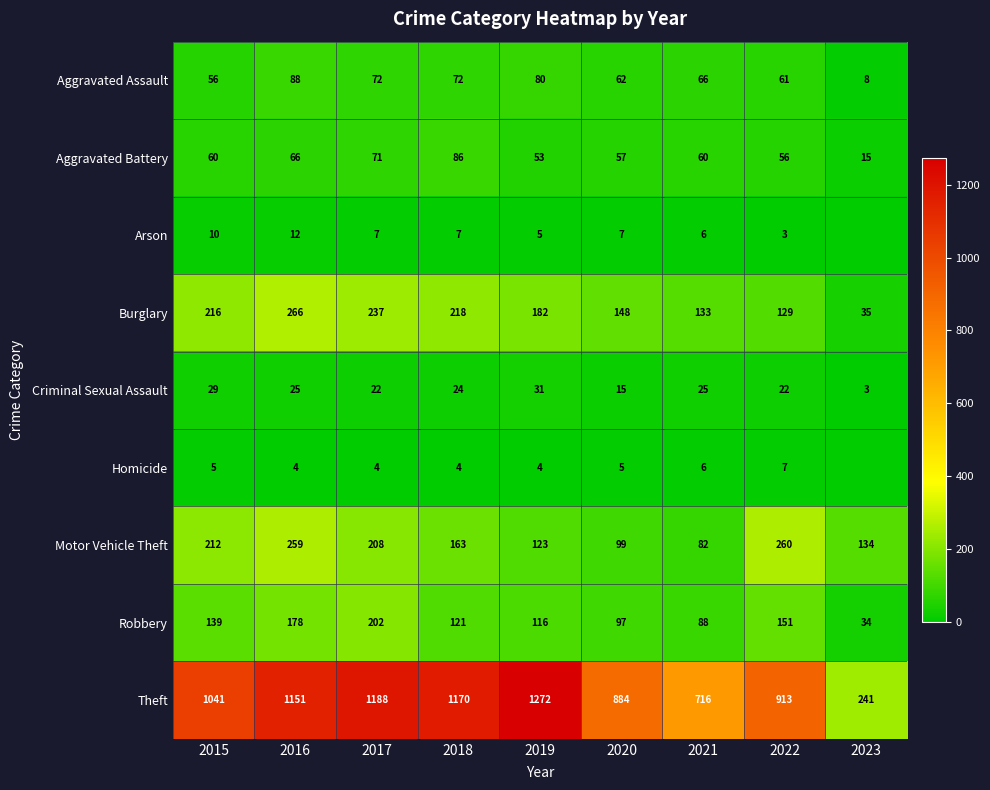

How many data points in Aggravated Assault are less than 66?

4